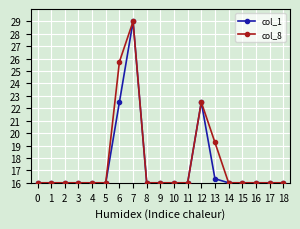

What is the difference between the maximum and minimum values in the col_8 series?

13.0